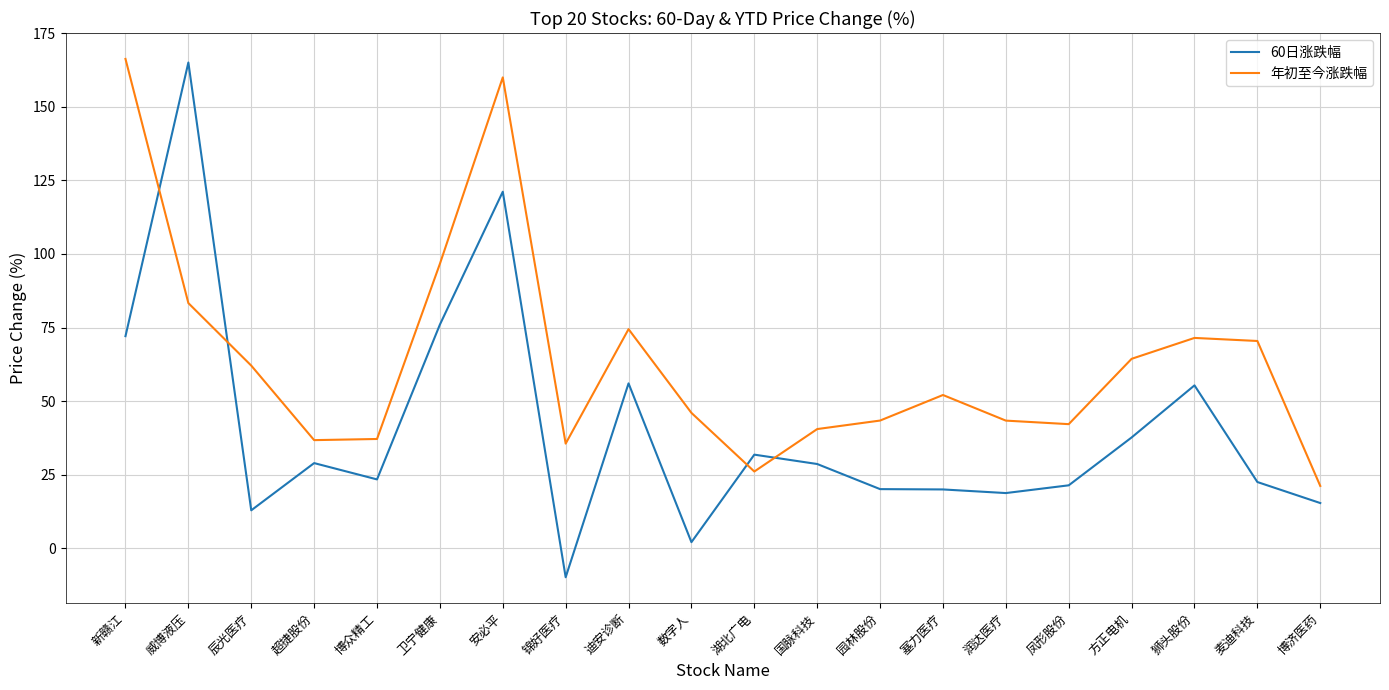

What position from the left is 博济医药?

20